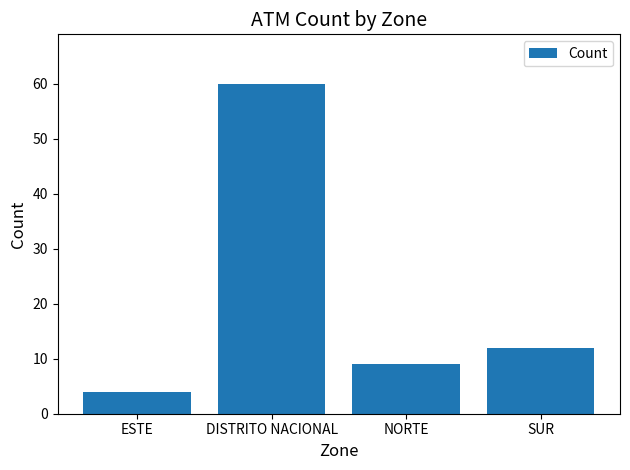

What is the approximate value at ESTE, to the nearest 5?

5